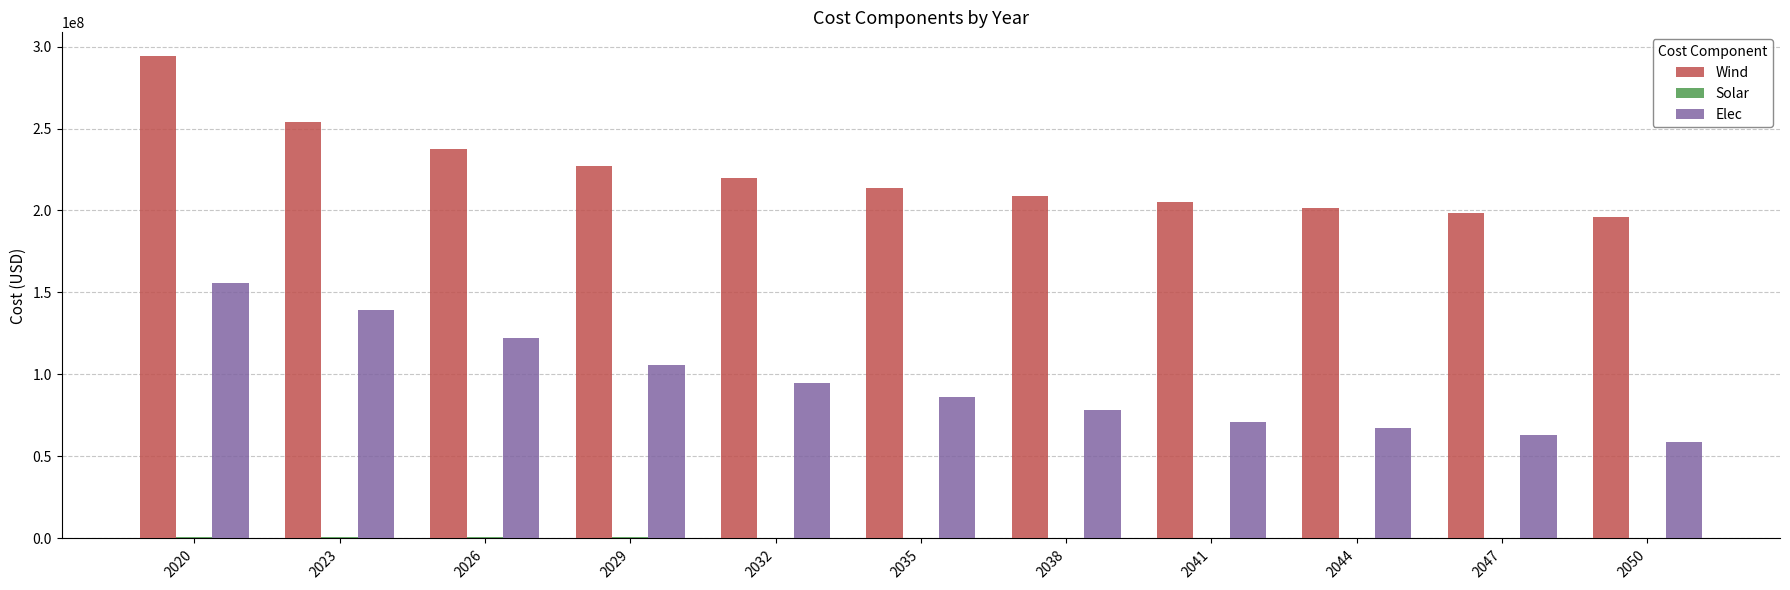

The value of Wind at 2050 is 196138677.7. True or false?

True